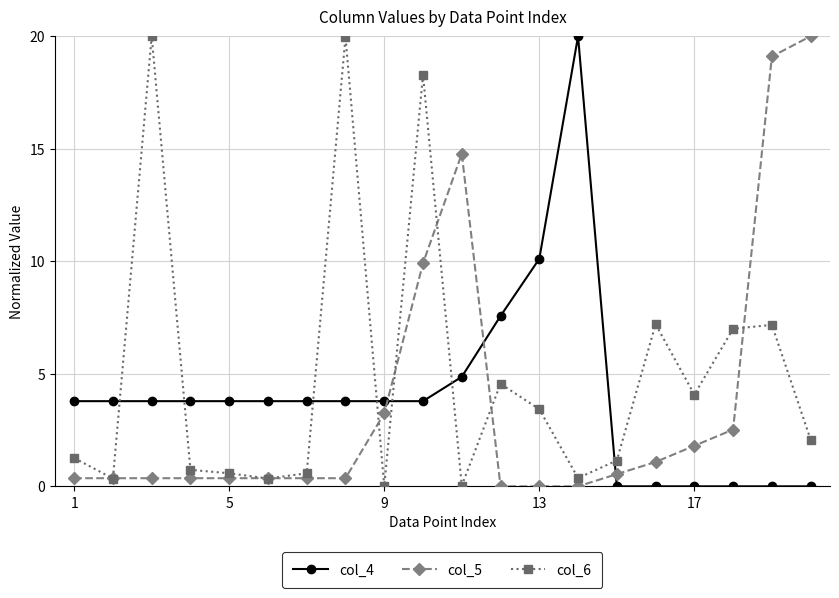

Which series has the largest total across all categories?

col_6